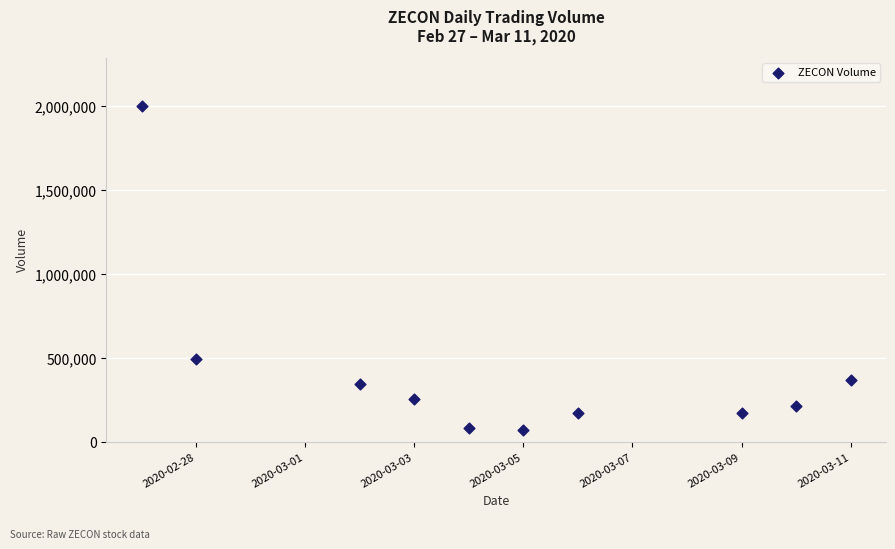

What is the average X value?

18326